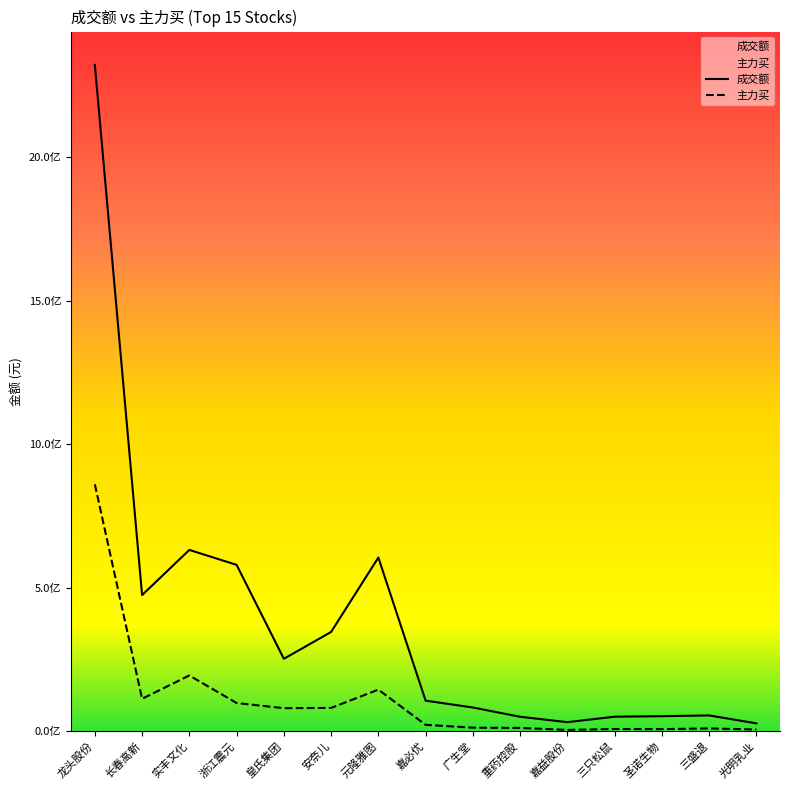

True or false: 主力买 and 成交额 cross at least once.

False